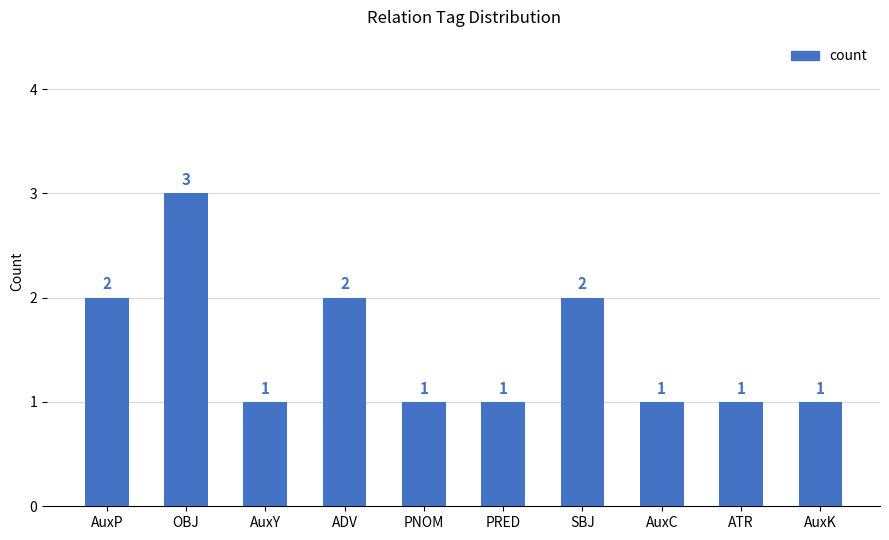

Reading left to right, extract all data points from this chart.

2	3	1	2	1	1	2	1	1	1